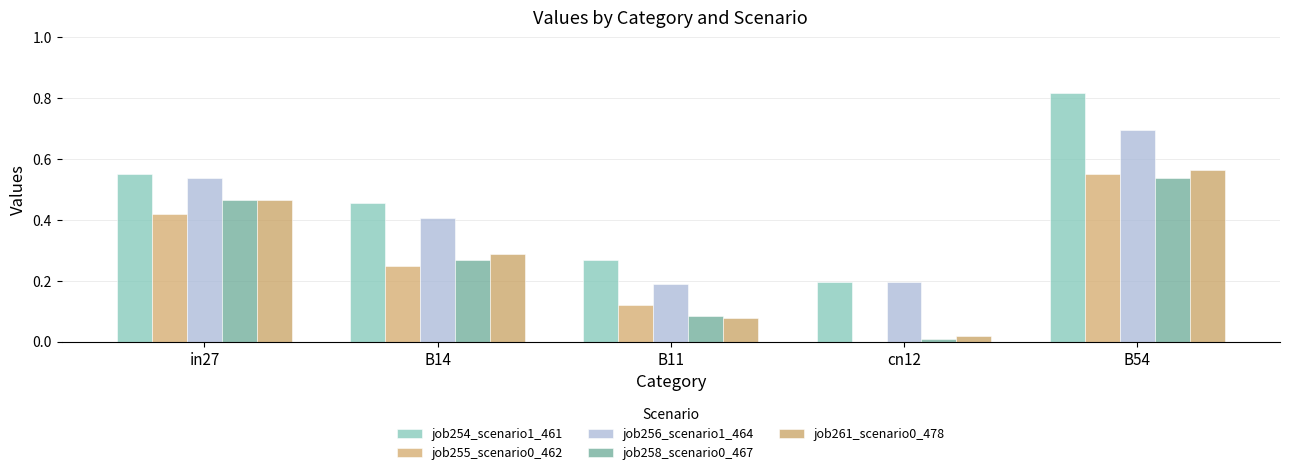

Which category has the lowest value across all series?

cn12